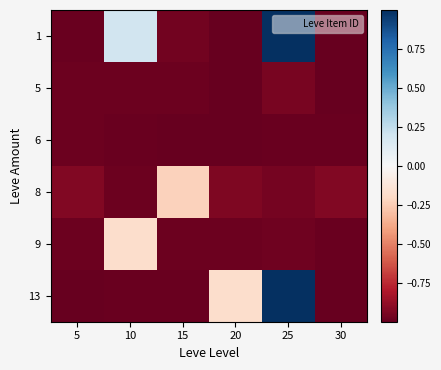

What is the total value across all series at 5?

-5.9